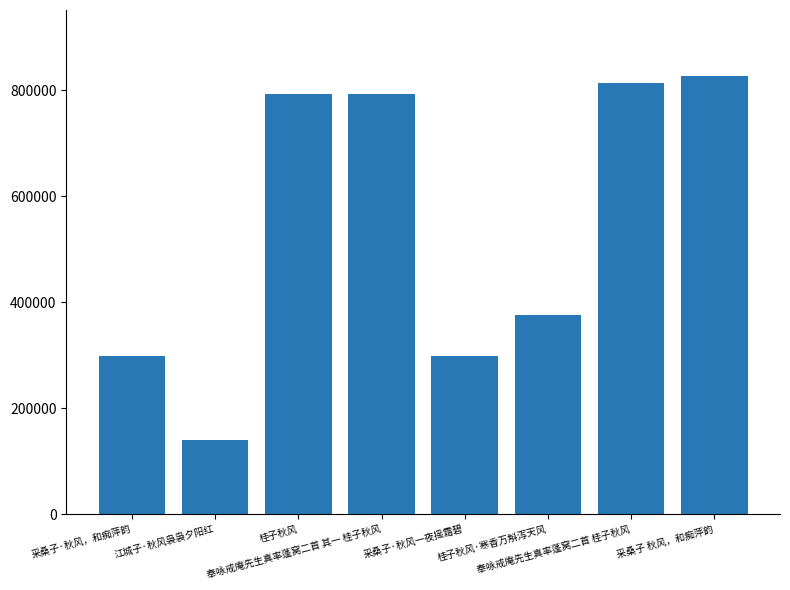

How many bars are there in total?

8